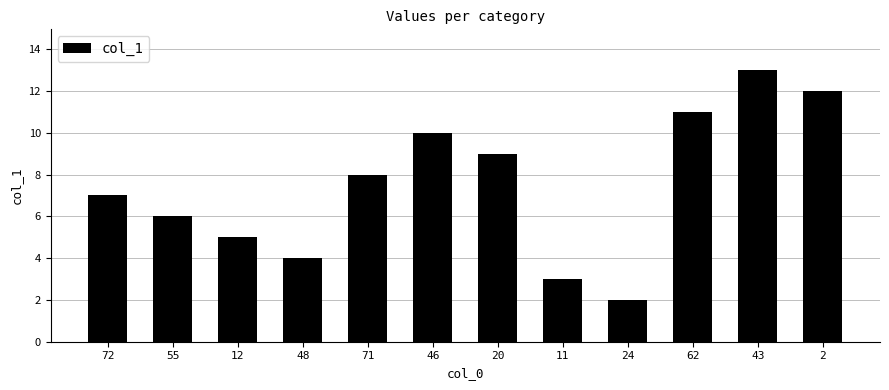

Count the number of data series in this chart.

1